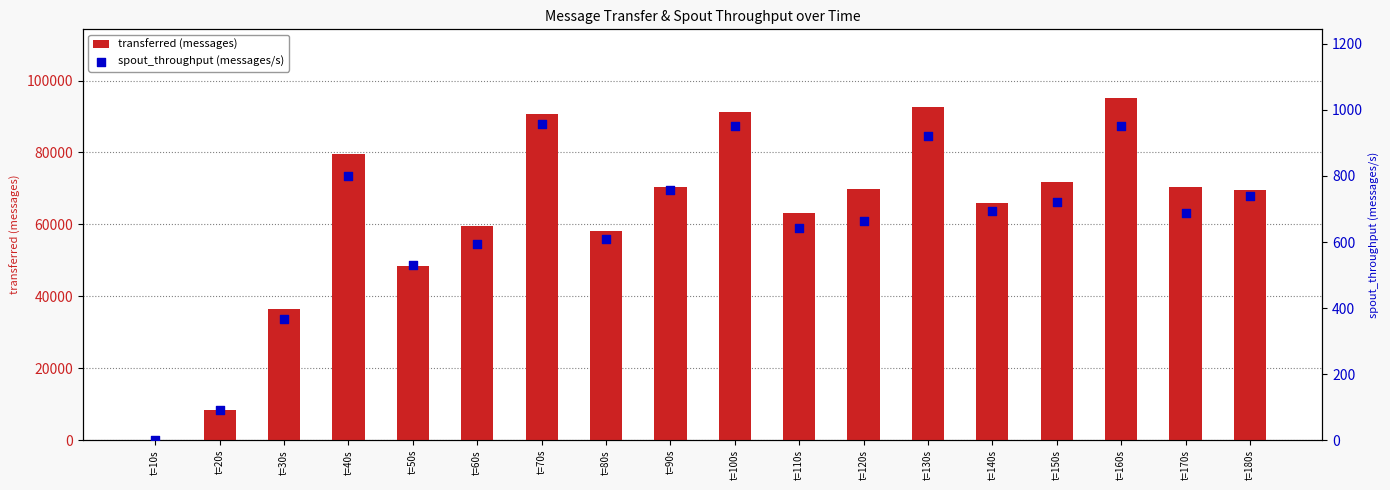

What is the total value across all series at t=140s?

66573